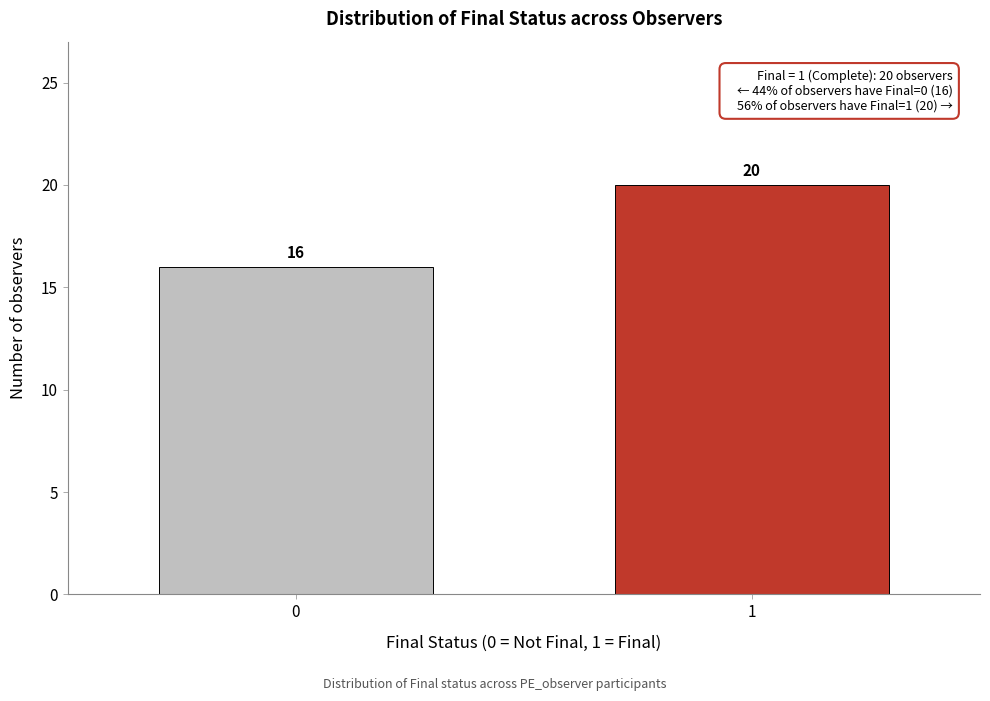

Reading left to right, extract all data points from this chart.

0=16	1=20